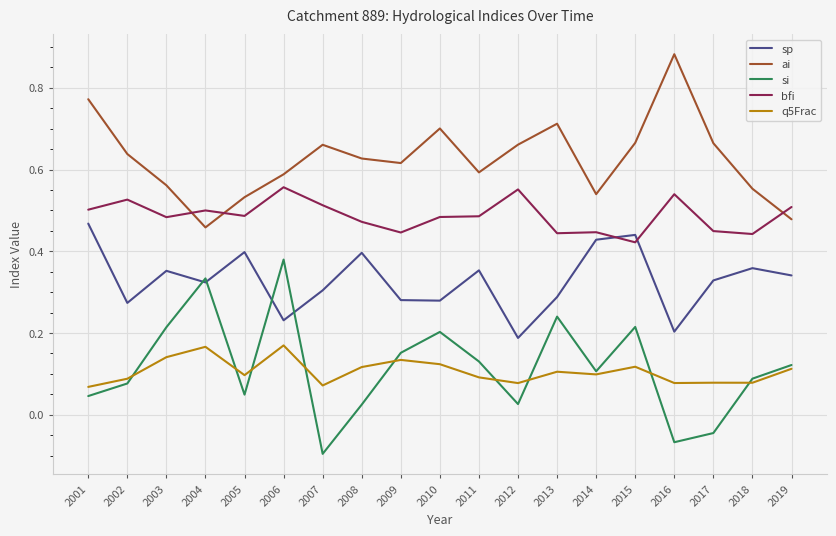

At which category does si reach its first local peak?

2004